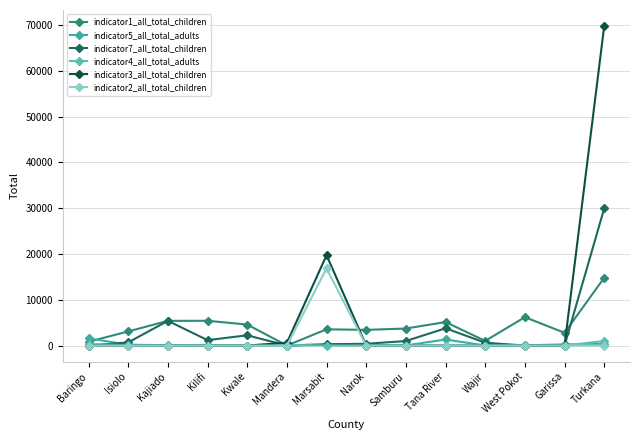

At which label is indicator7_all_total_children closest to 14974?

Kajiado